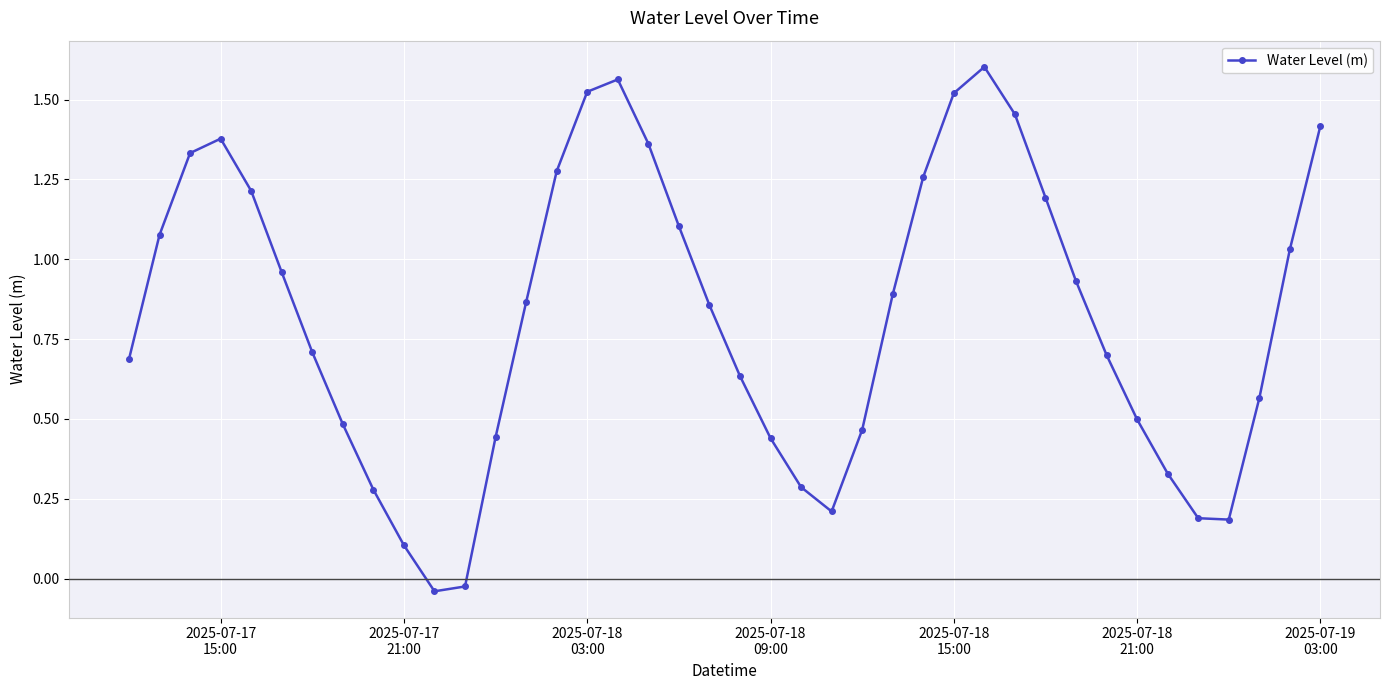

What is the average value?

0.8